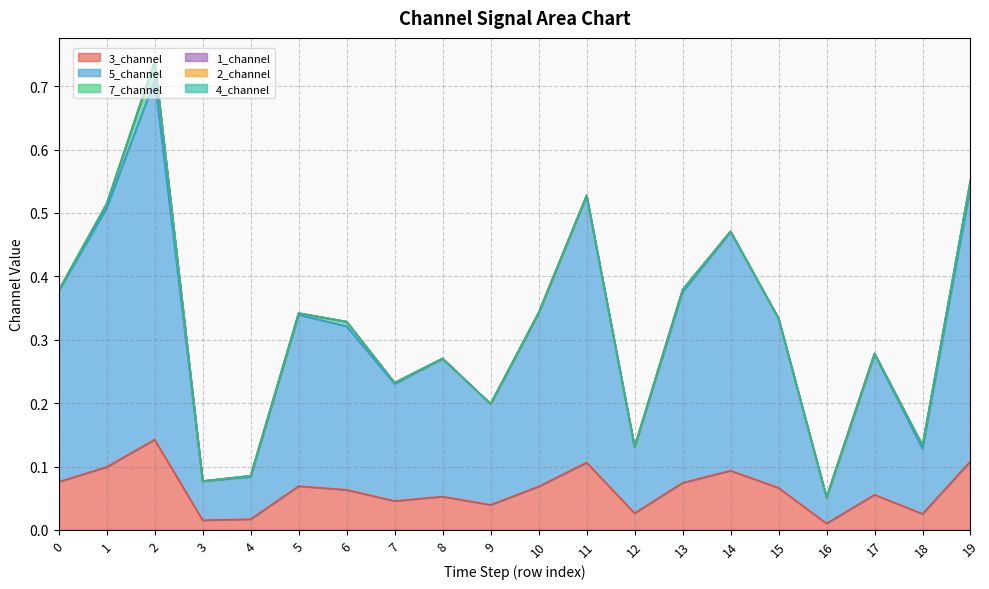

What is the total value across all series at 10?

0.3